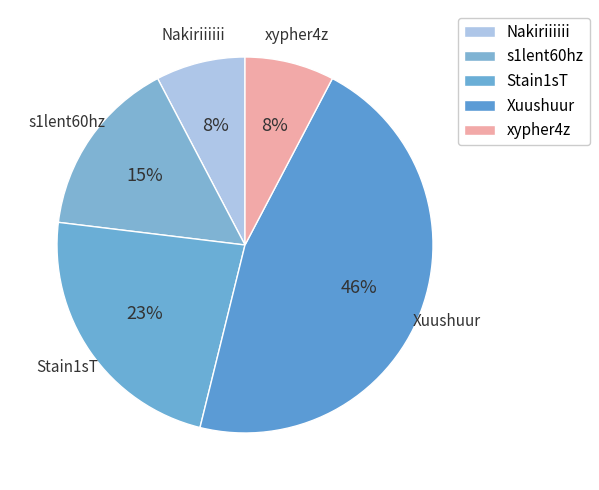

What is the ratio of the value at Stain1sT to the value at s1lent60hz?

1.5